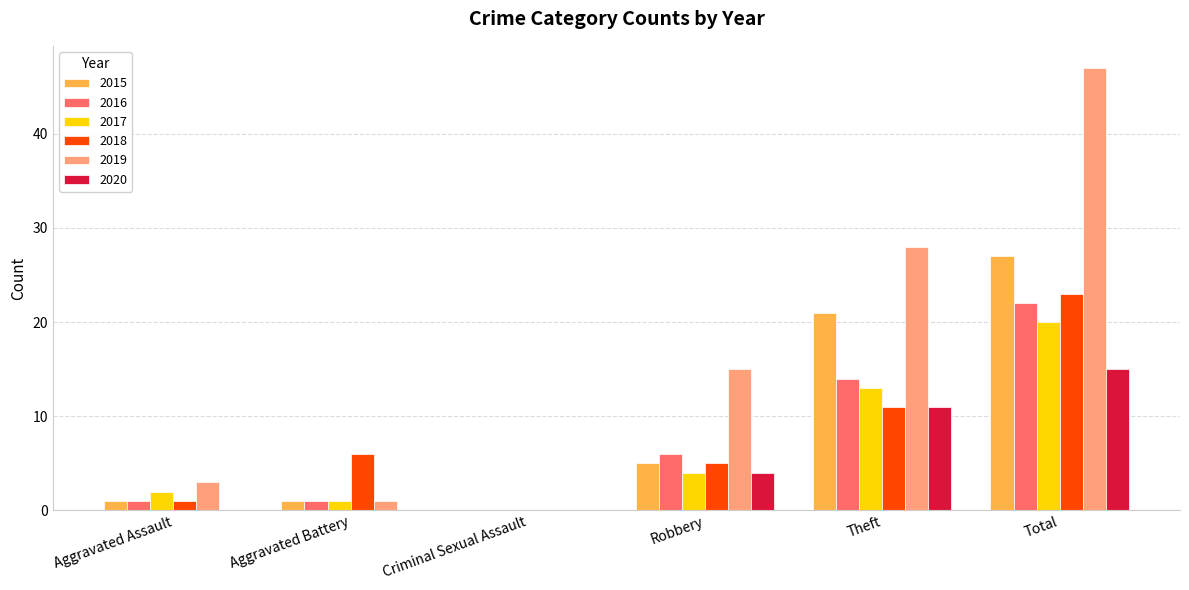

What is the highest value of the 2020 series?

15